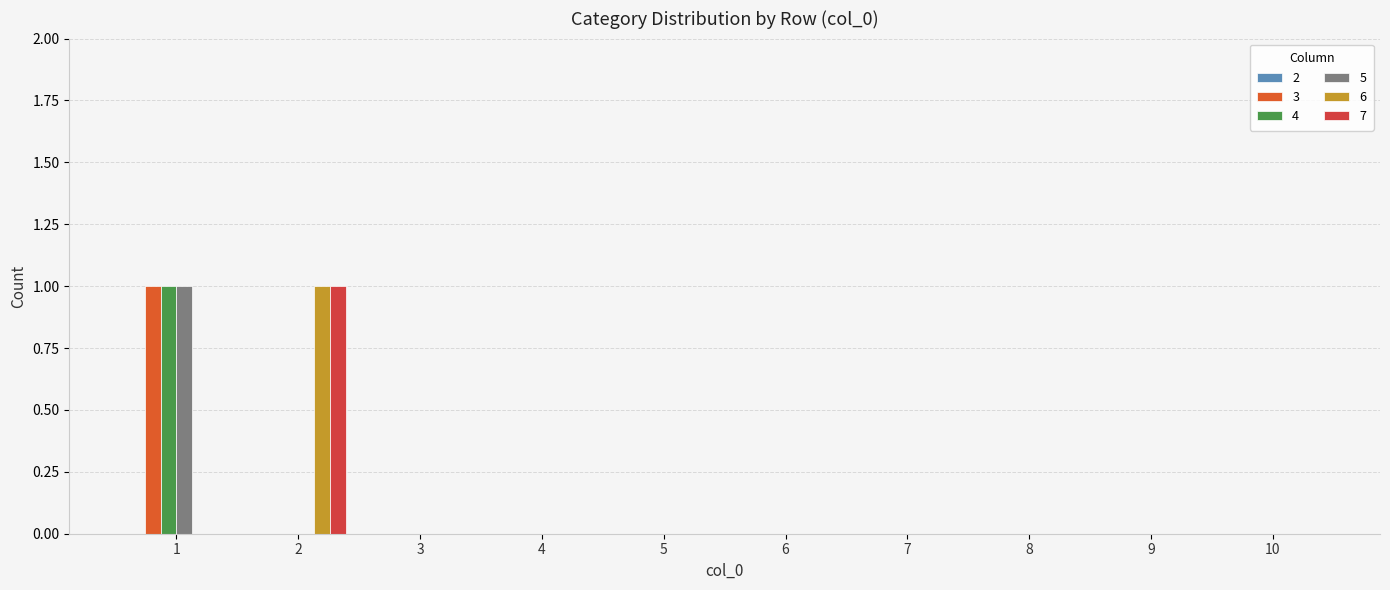

Rank the categories by 6 value from lowest to highest.

1, 3, 4, 5, 6, 7, 8, 9, 10, 2